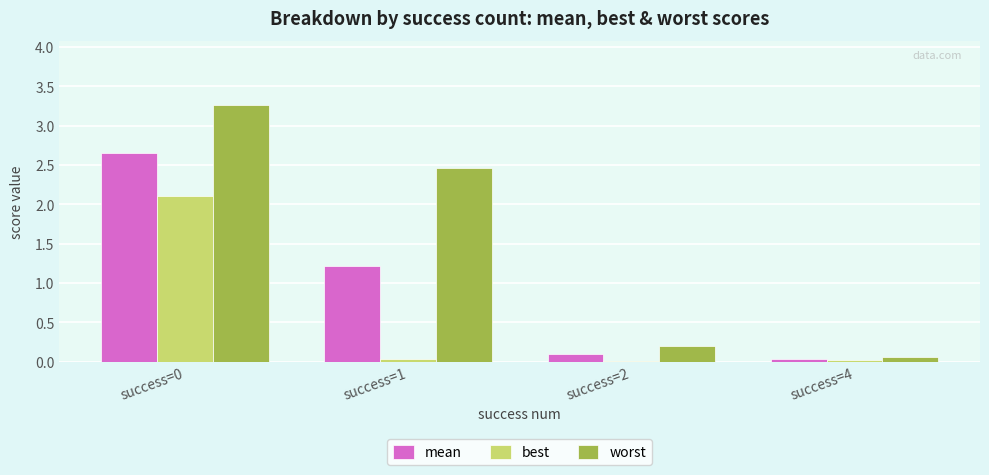

Which series changed the most between success=0 and success=2?

worst